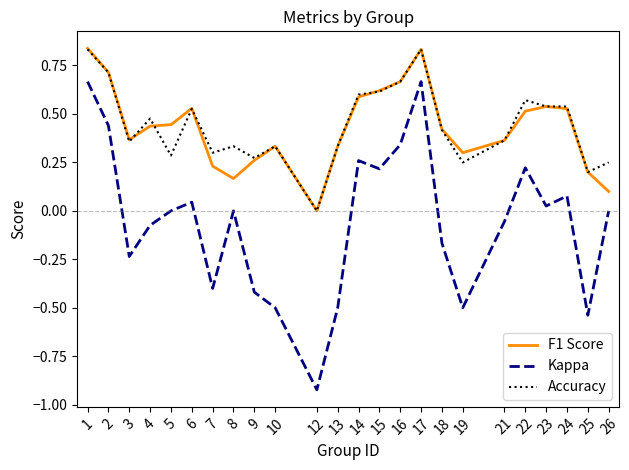

Which series has the largest range (max minus min)?

Kappa